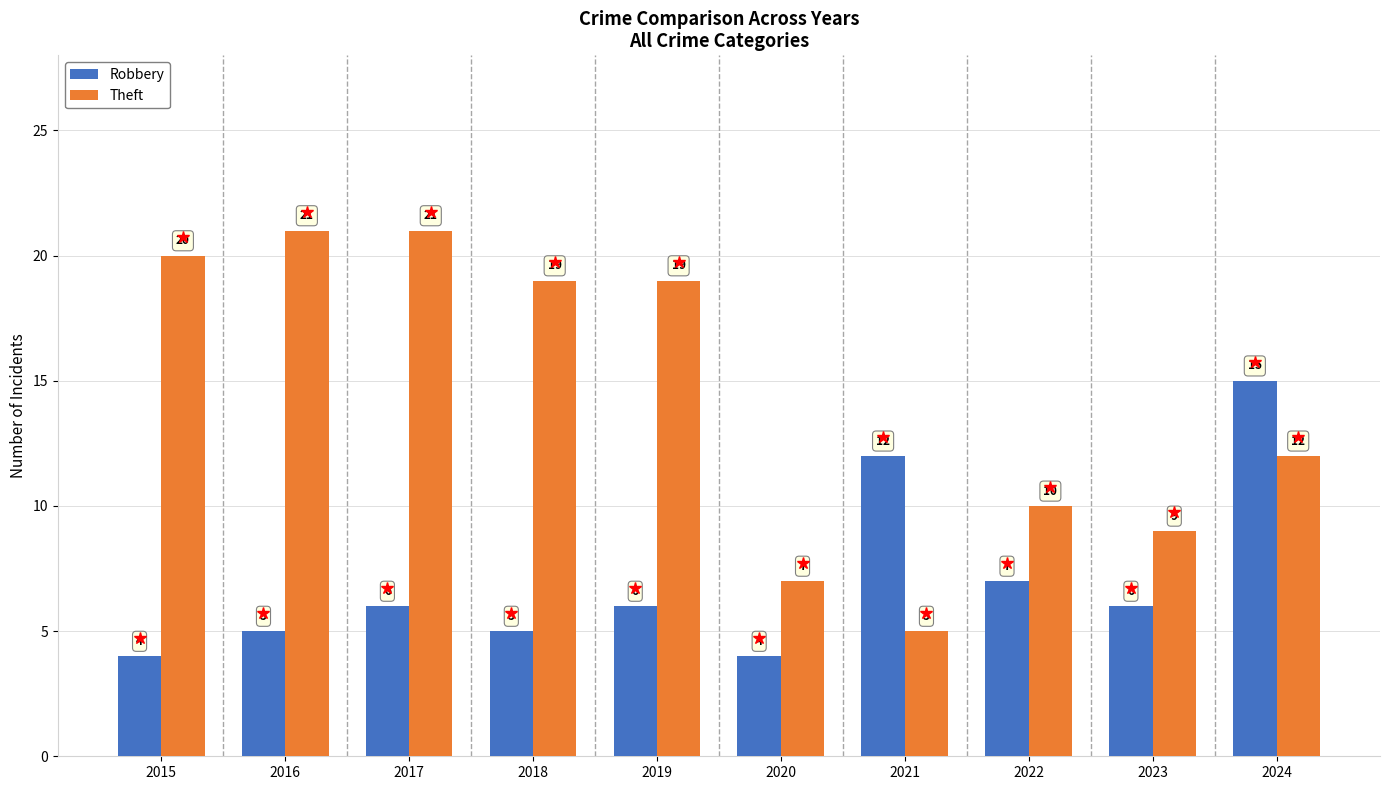

Rank the series by their maximum value, from lowest to highest.

Robbery, Theft